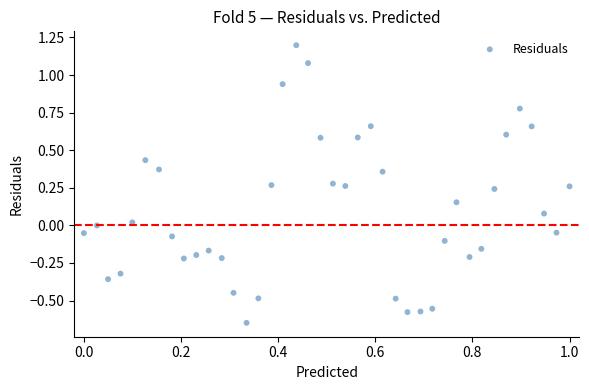

What is the range of Y values (max minus min)?

1.8